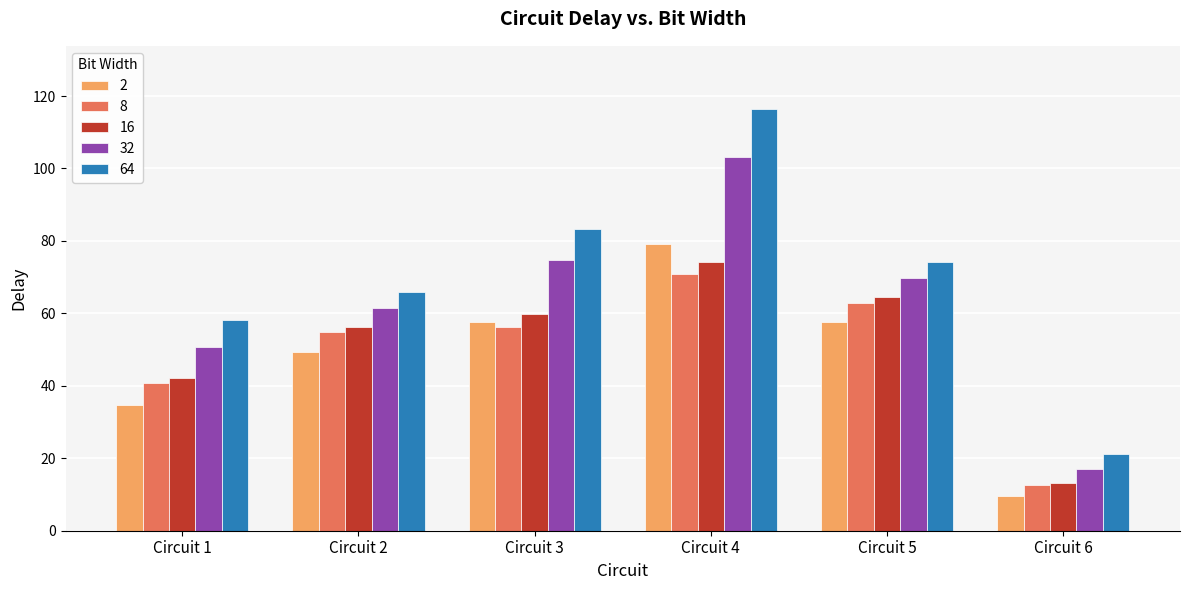

What is the average value of the 32 series?

62.9